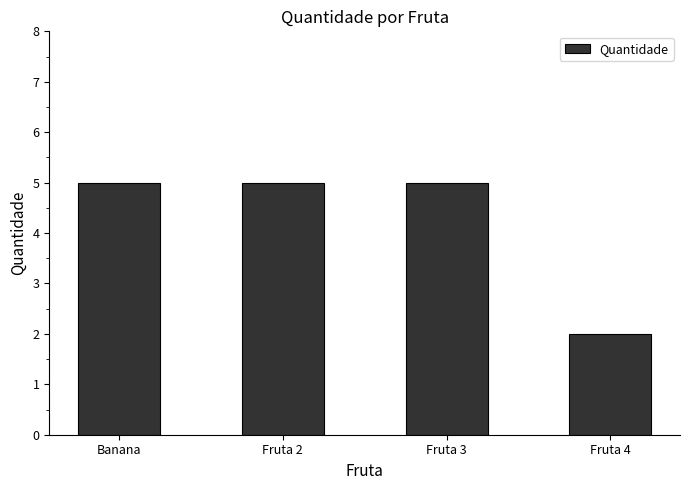

What is the average value?

4